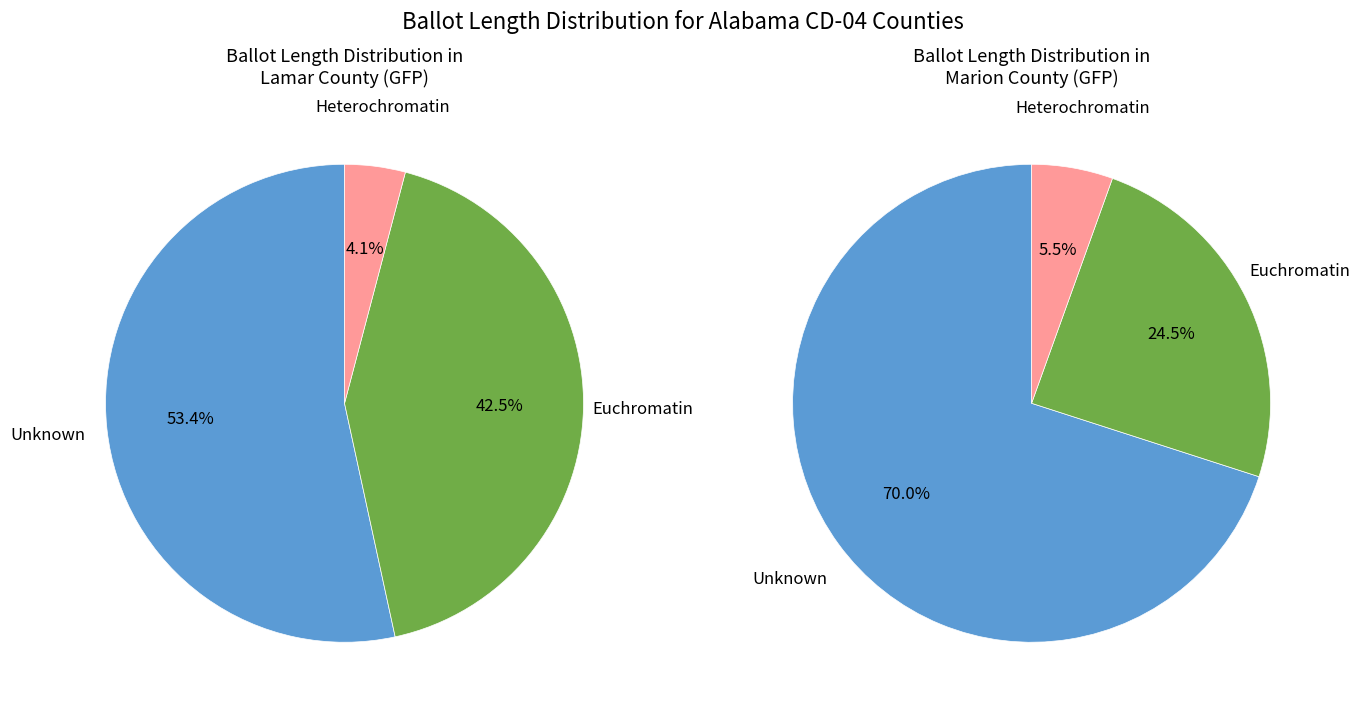

What is the change in value from Lamar (535) to Marion (551)?

+1